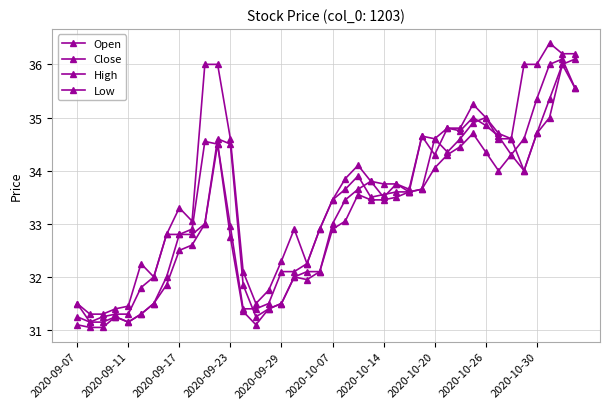

Count the number of categories in the chart.

40